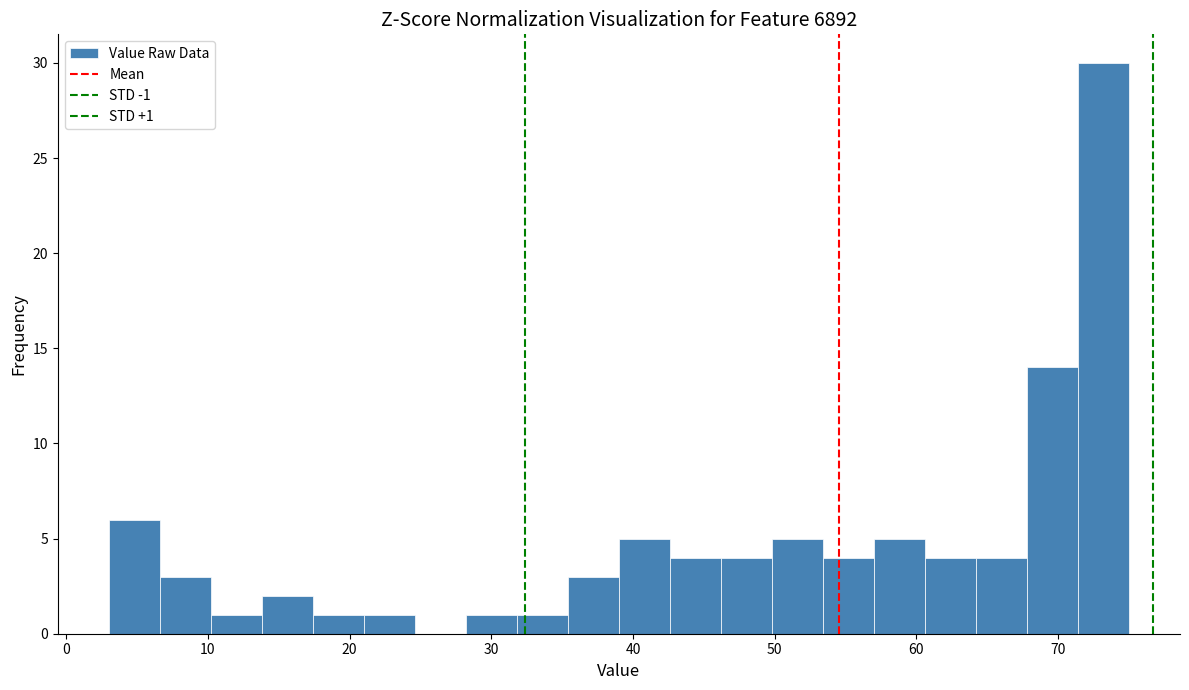

Around what value on the x-axis is the tallest bar? Give the approximate position of its centre, as read against the axis.

73